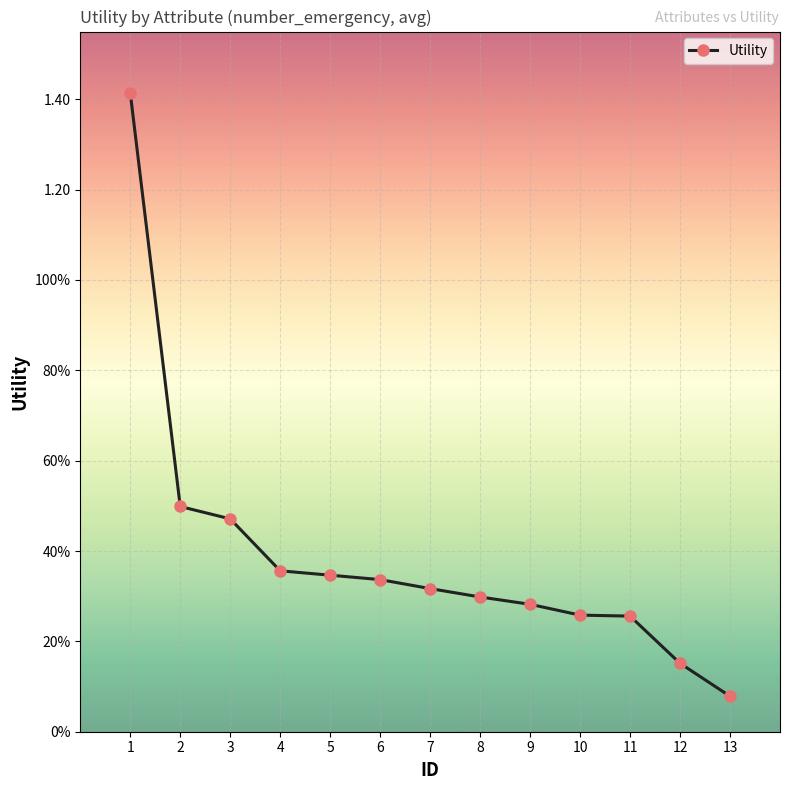

Does the chart have visible grid lines?

Yes